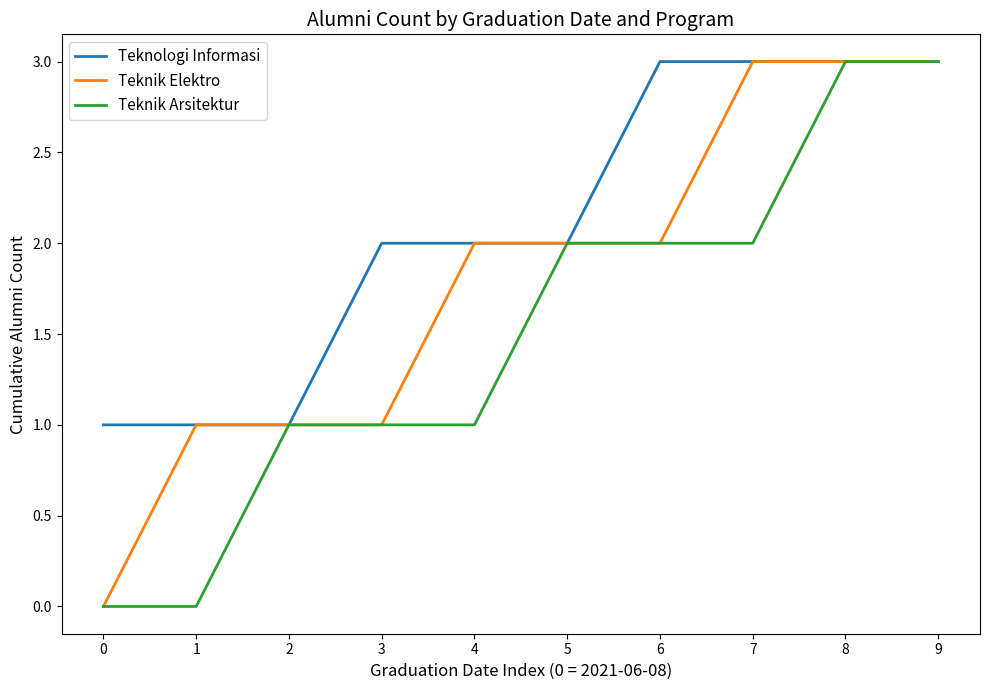

The value of Teknik Elektro at 7 is 1. True or false?

False